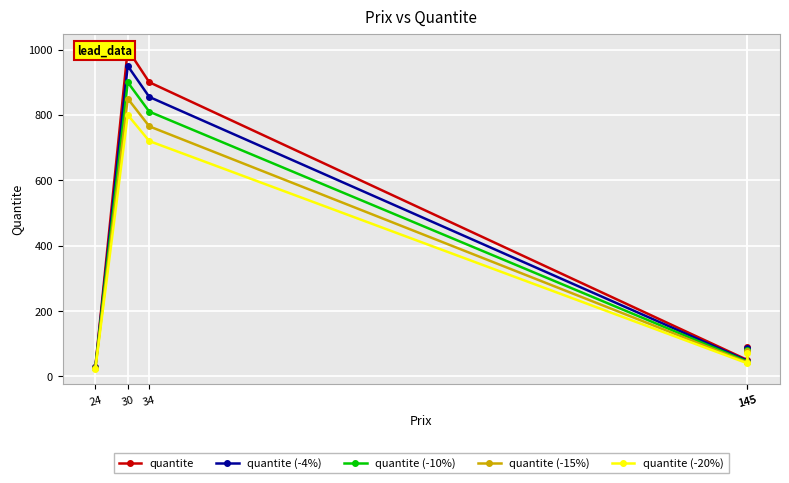

What is the total value across all series at 145?

225.0